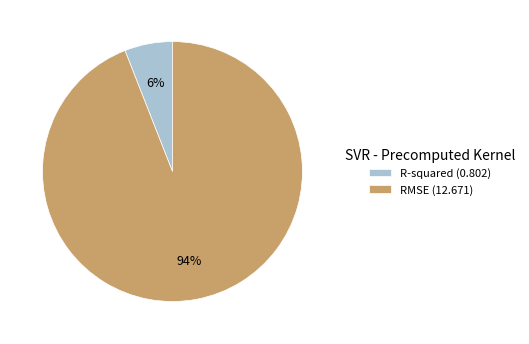

The RMSE slice represents 84% of the pie. True or false?

False